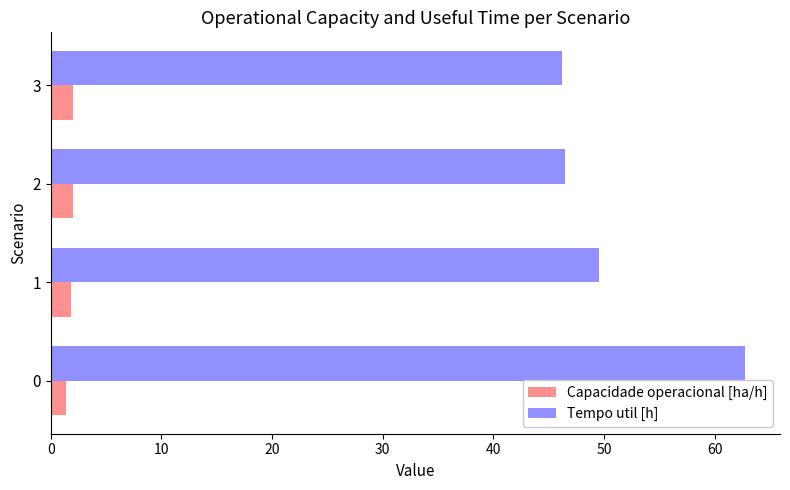

Which series has the largest range (max minus min)?

Tempo util [h]